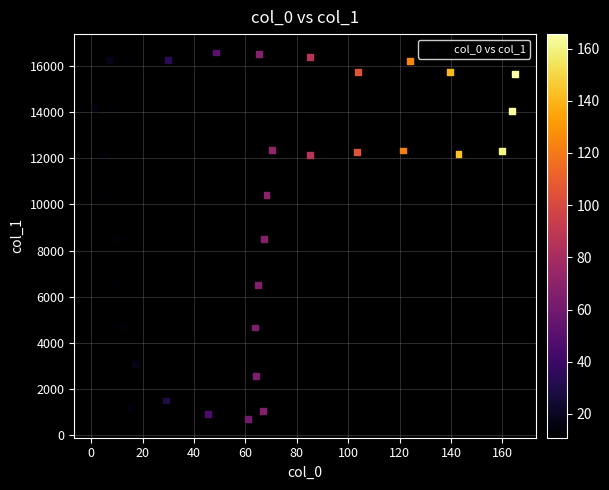

What is the range of Y values (max minus min)?

15914.5